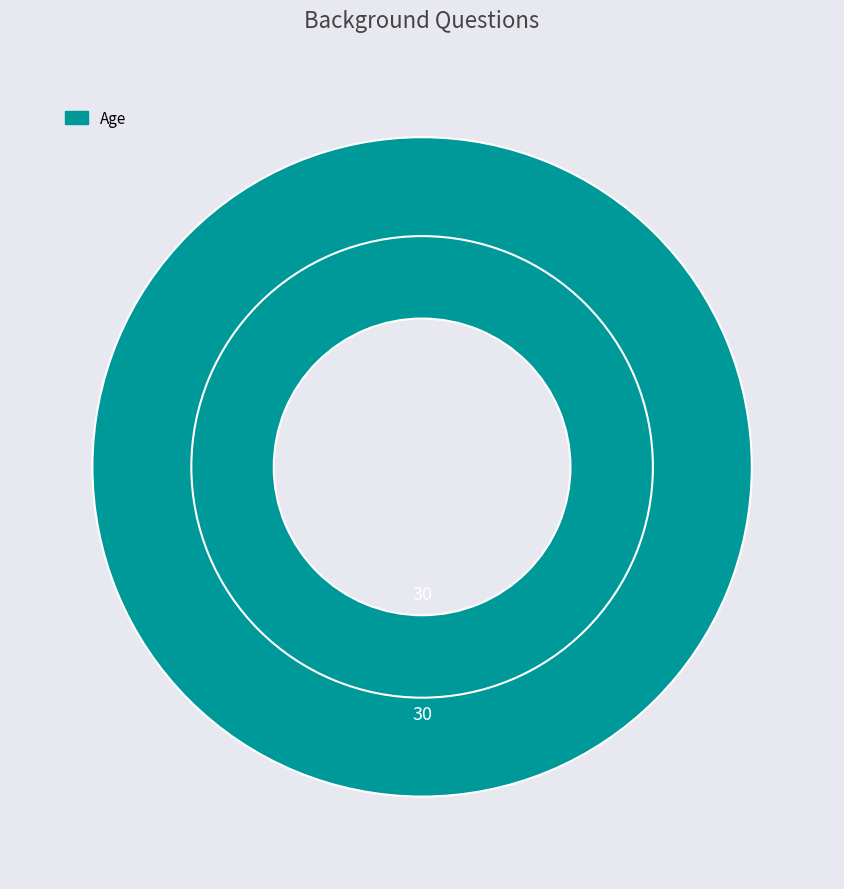

What percentage is the Age slice, to the nearest percent?

100%